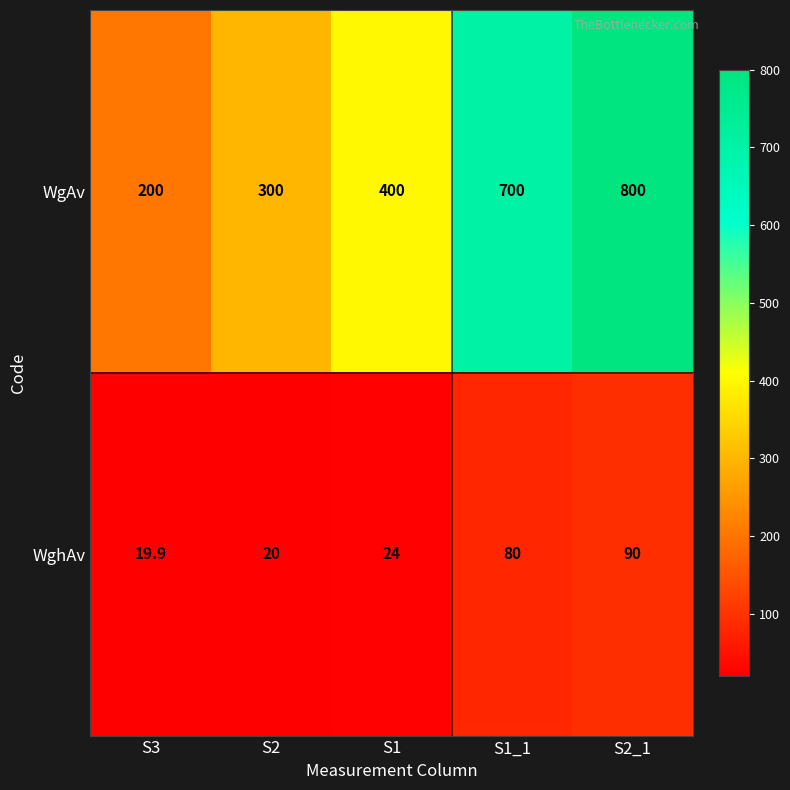

Reading left to right, extract all data points from this chart.

WgAv: 200.0	300.0	400.0	700.0	800.0
WghAv: 19.9	20.0	24.0	80.0	90.0